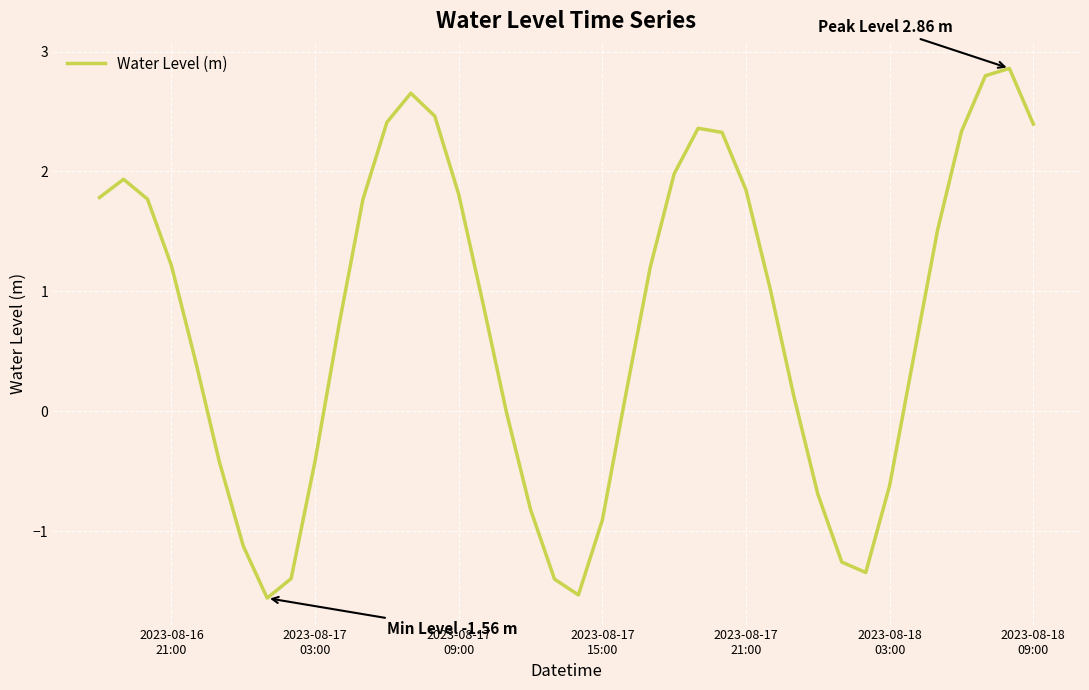

What is the difference between the maximum and second lowest values?

4.4